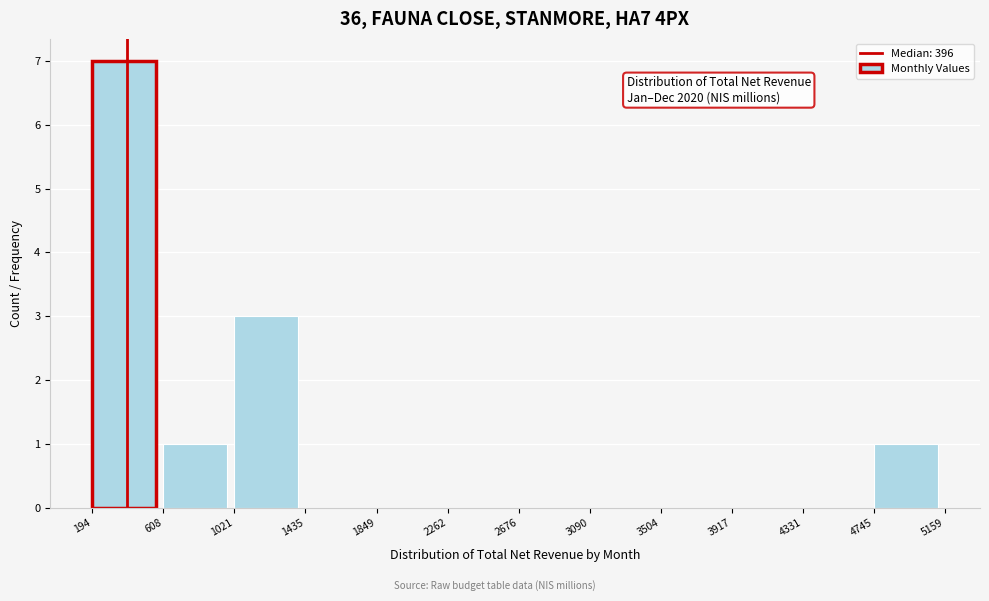

Over which range of the x-axis is the bar tallest?

194 to 608